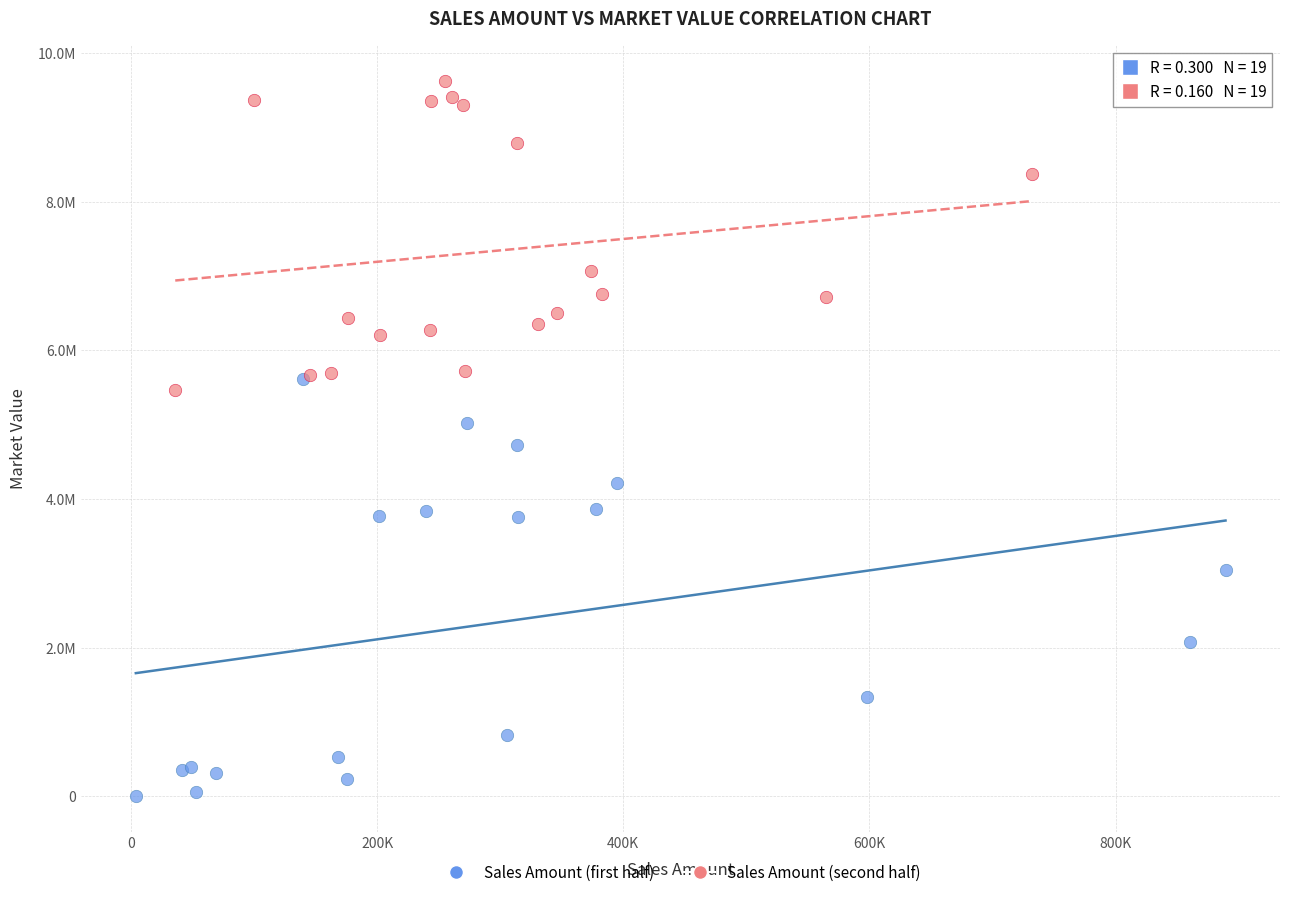

What are all the series names shown in the legend?

Sales Amount (first half), Sales Amount (second half)